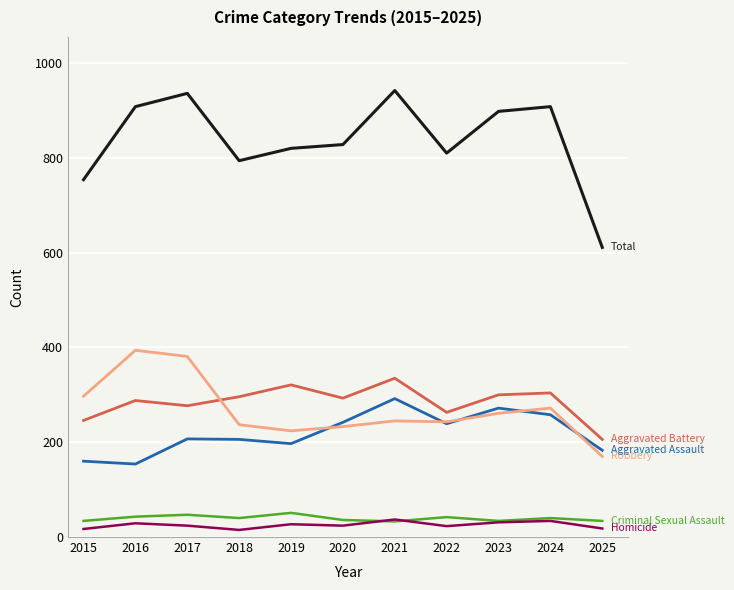

What is the maximum value shown in the chart?

942